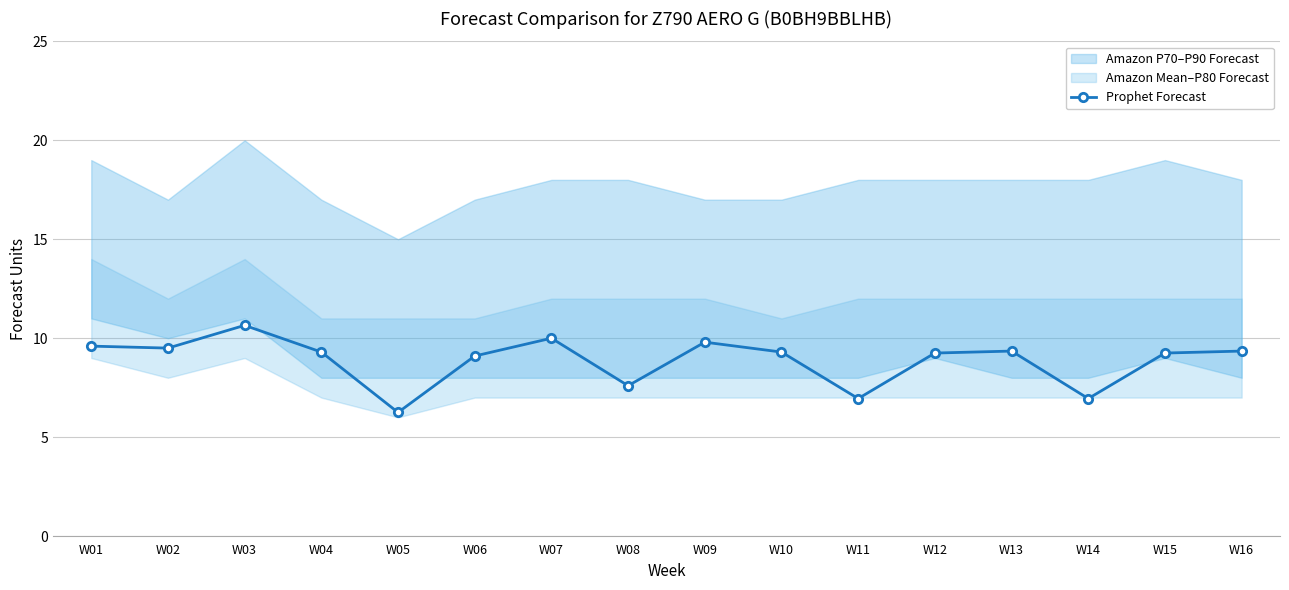

The value of Prophet Forecast at W01 is 6.5. True or false?

False